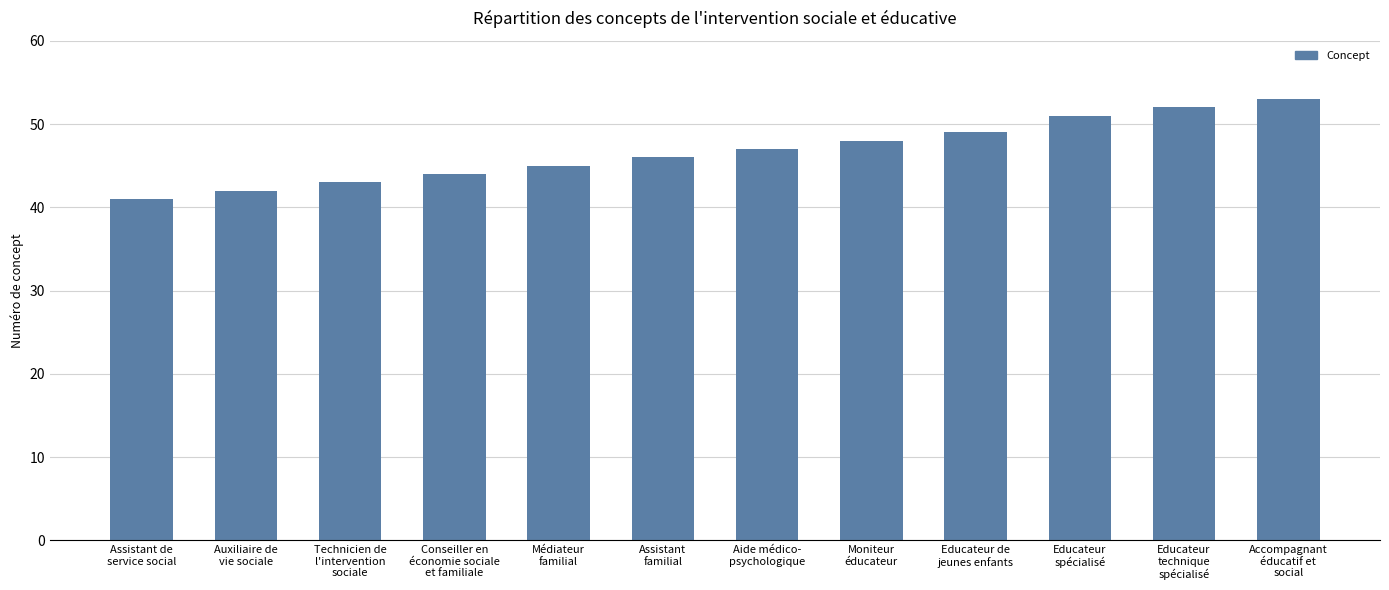

Where is the data nearest to the value 47?

Aide médico-
psychologique